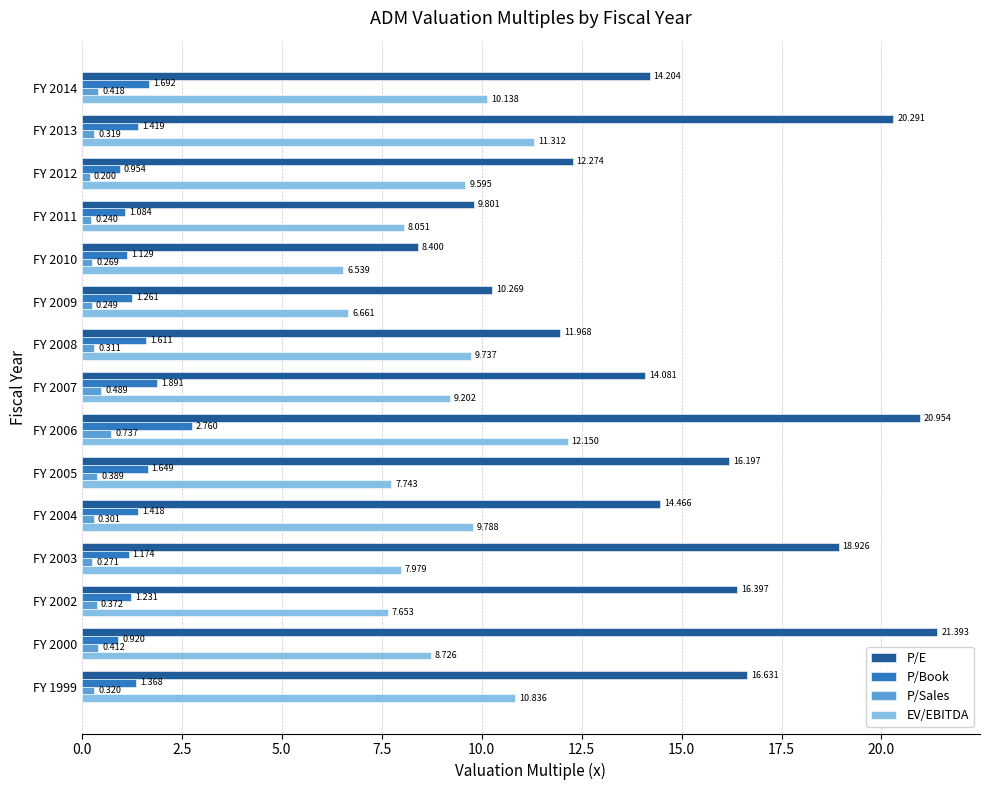

Which series changed the most between FY 2014 and FY 2007?

EV/EBITDA